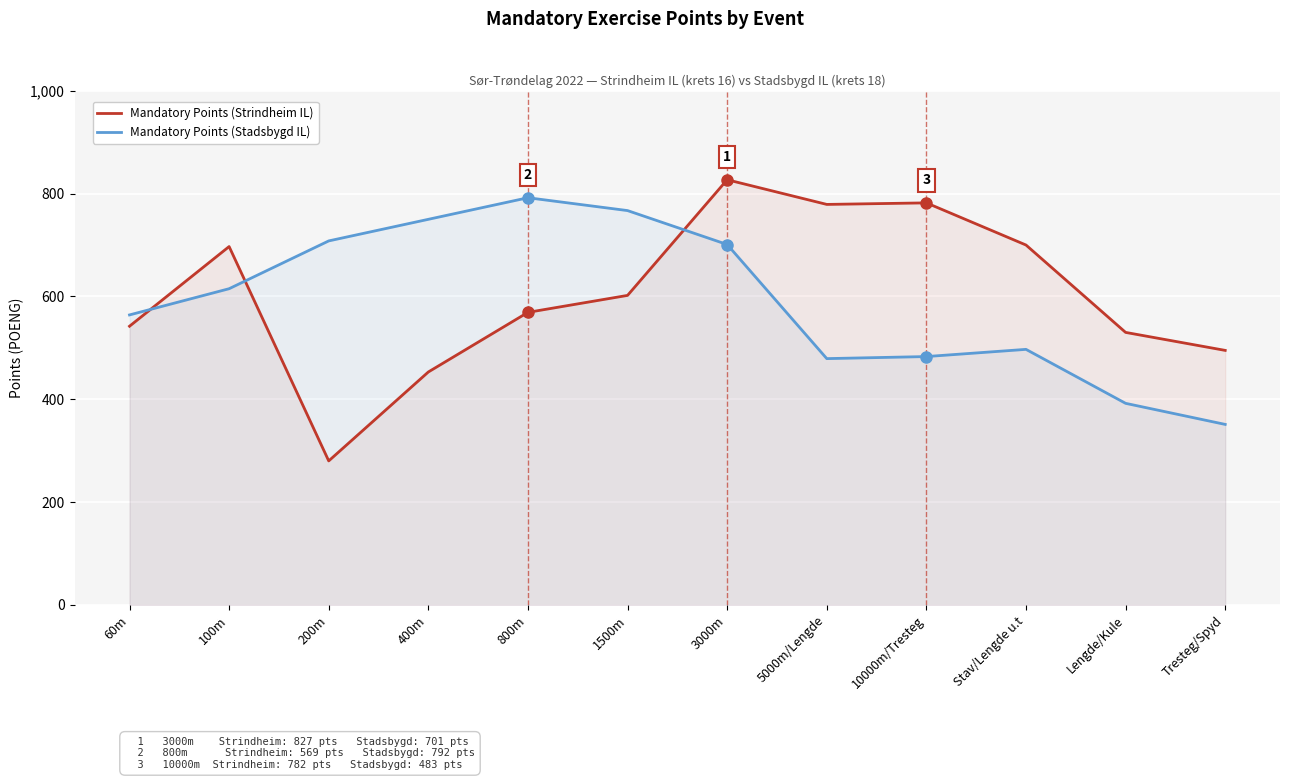

What is the maximum value shown in the chart?

827